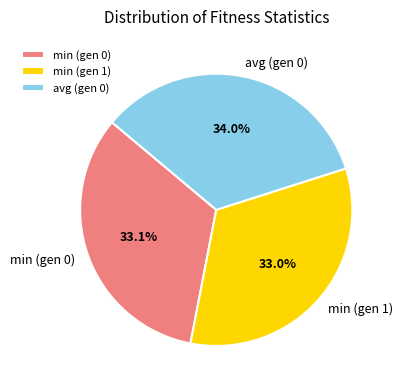

What is the ratio of the value at min (gen 1) to the value at min (gen 0)?

1.0